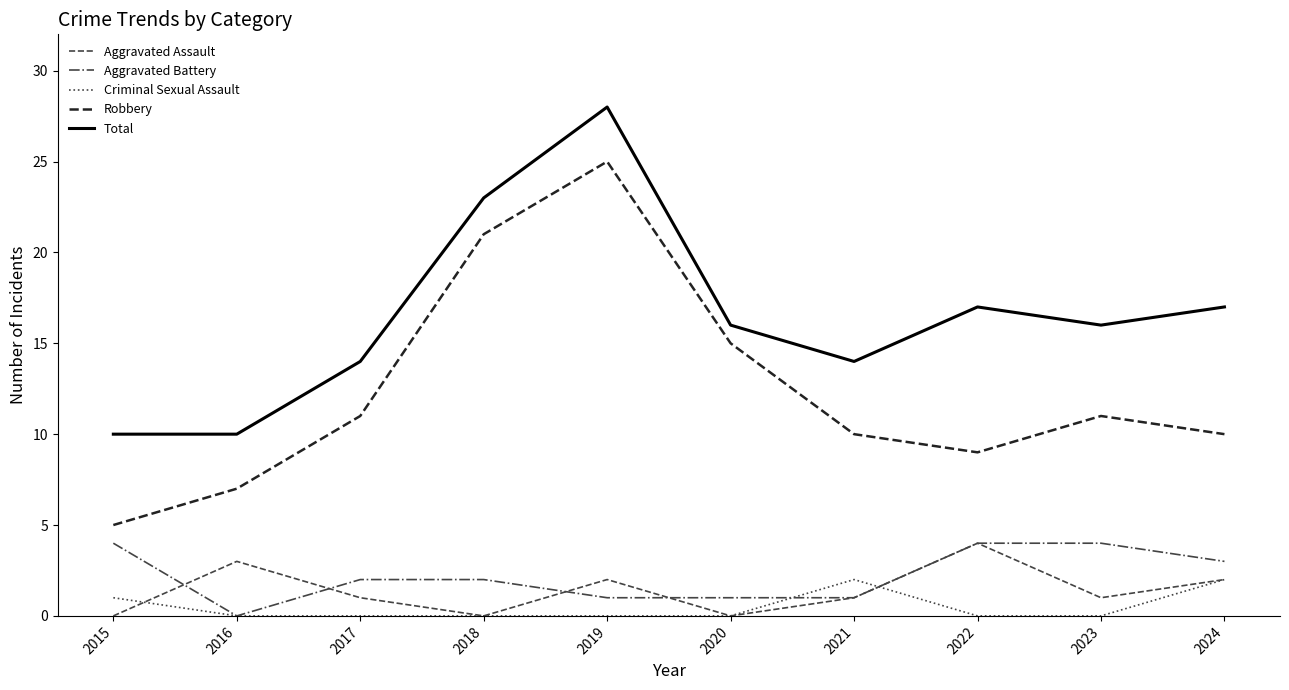

At which label is Robbery closest to 15?

2020